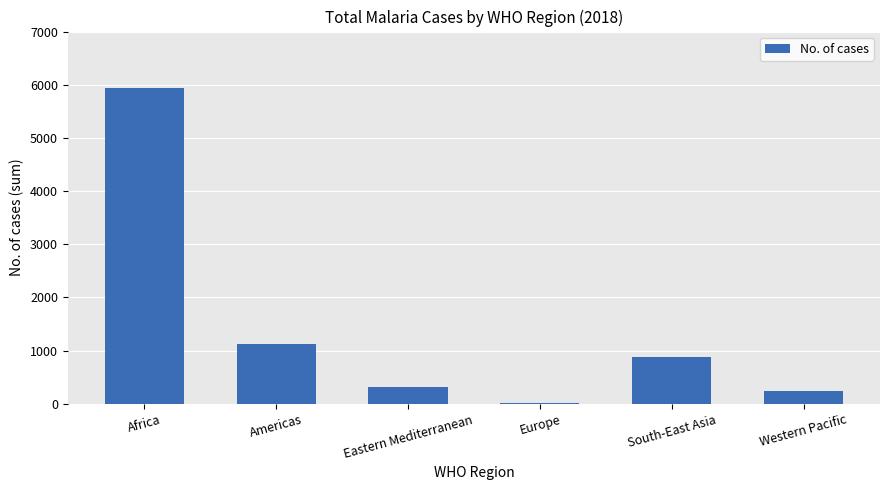

Count the number of data series in this chart.

1